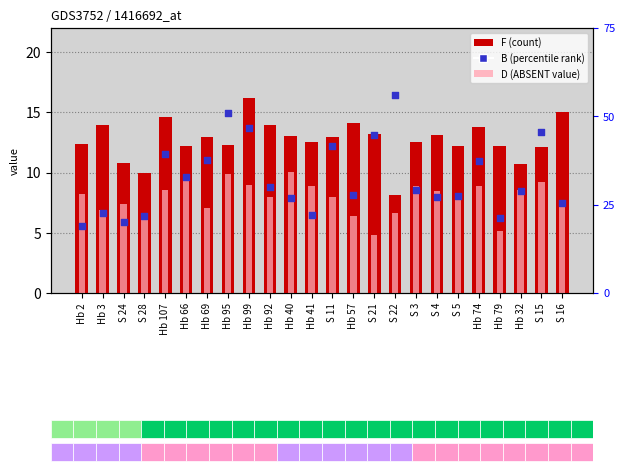

At how many categories does at least one series exceed 13?

10